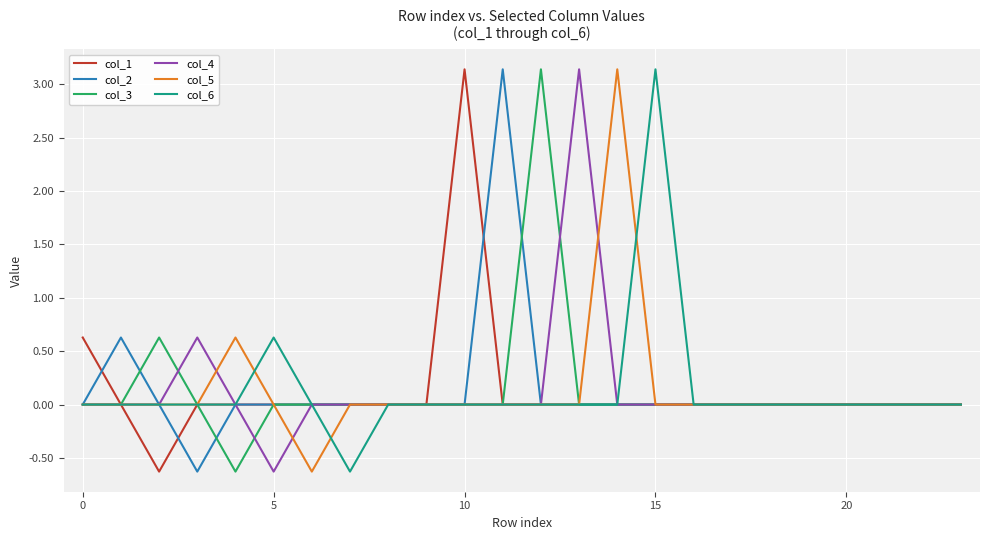

What is the lowest value of the col_3 series?

-0.6